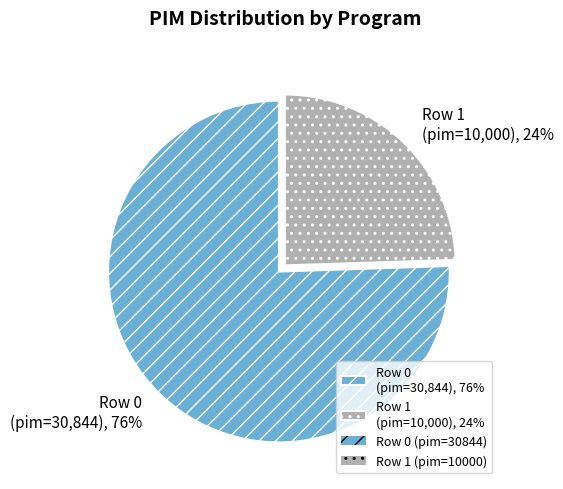

What is the majority slice?

Row 0 (pim=30,844), 76%